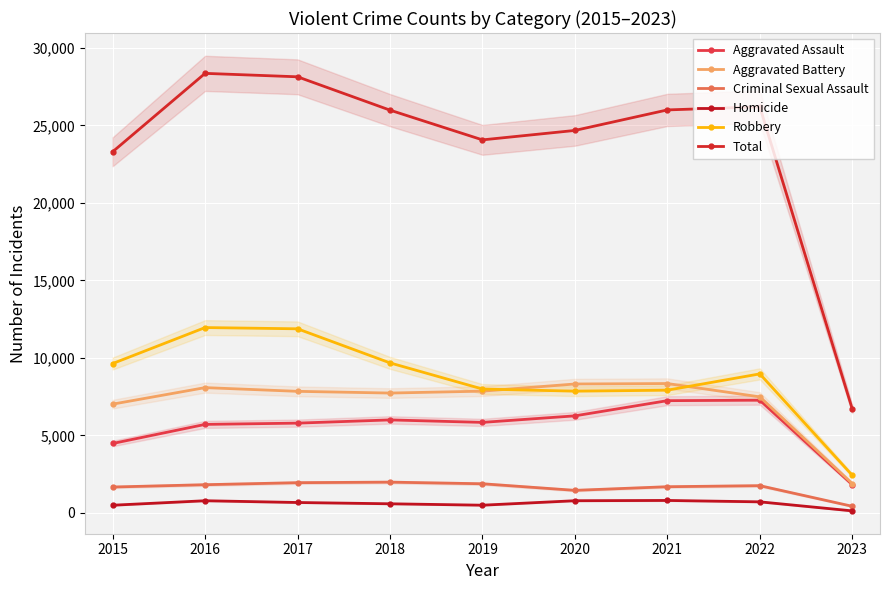

Reading left to right, what are all the values shown in this chart?

Aggravated Assault: 2015=4480	2016=5712	2017=5793	2018=6001	2019=5841	2020=6263	2021=7243	2022=7273	2023=1824
Aggravated Battery: 2015=7018	2016=8085	2017=7845	2018=7734	2019=7857	2020=8319	2021=8348	2022=7488	2023=1893
Criminal Sexual Assault: 2015=1671	2016=1820	2017=1951	2018=1986	2019=1881	2020=1456	2021=1690	2022=1758	2023=427
Homicide: 2015=496	2016=786	2017=672	2018=589	2019=498	2020=787	2021=804	2022=715	2023=131
Robbery: 2015=9638	2016=11960	2017=11880	2018=9680	2019=7994	2020=7855	2021=7919	2022=8971	2023=2429
Total: 2015=23303	2016=28363	2017=28141	2018=25990	2019=24071	2020=24680	2021=26004	2022=26205	2023=6704